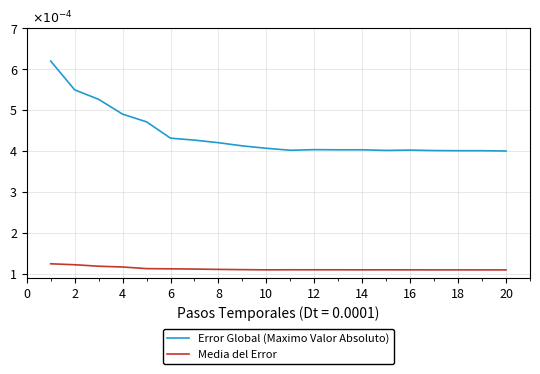

Which series has the largest range (max minus min)?

Error Global (Maximo Valor Absoluto)